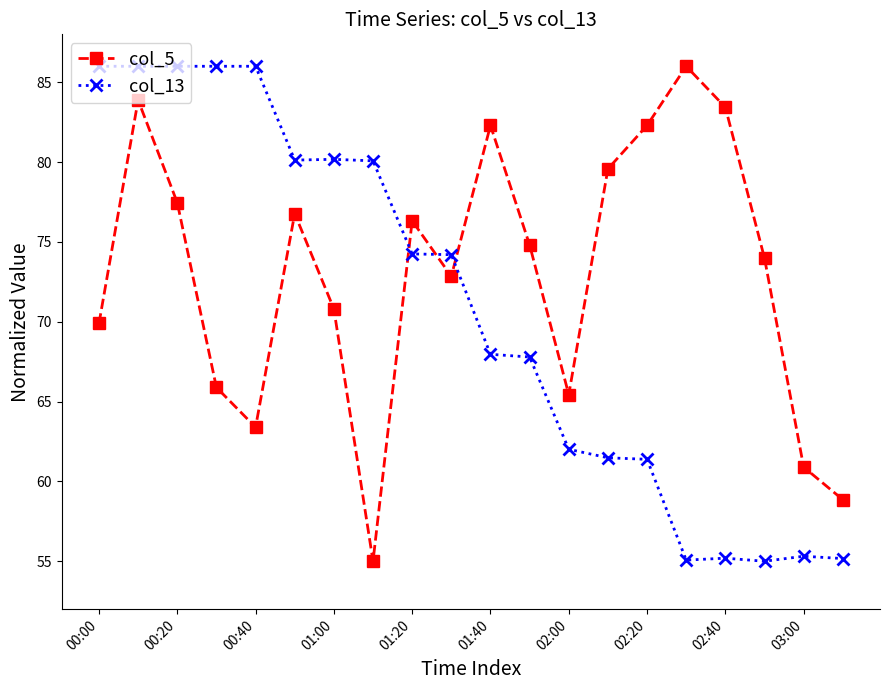

Count the number of data series in this chart.

2